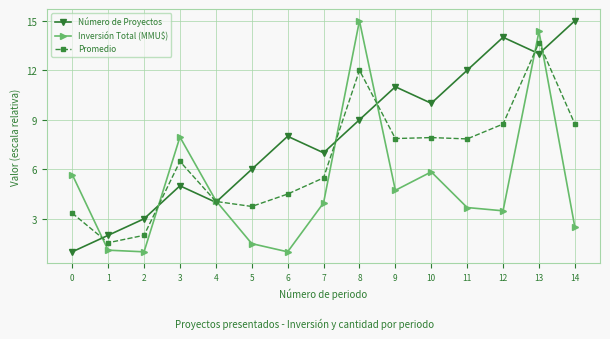

What is the value of the Número de Proyectos point at the 4th from the left?

5.0